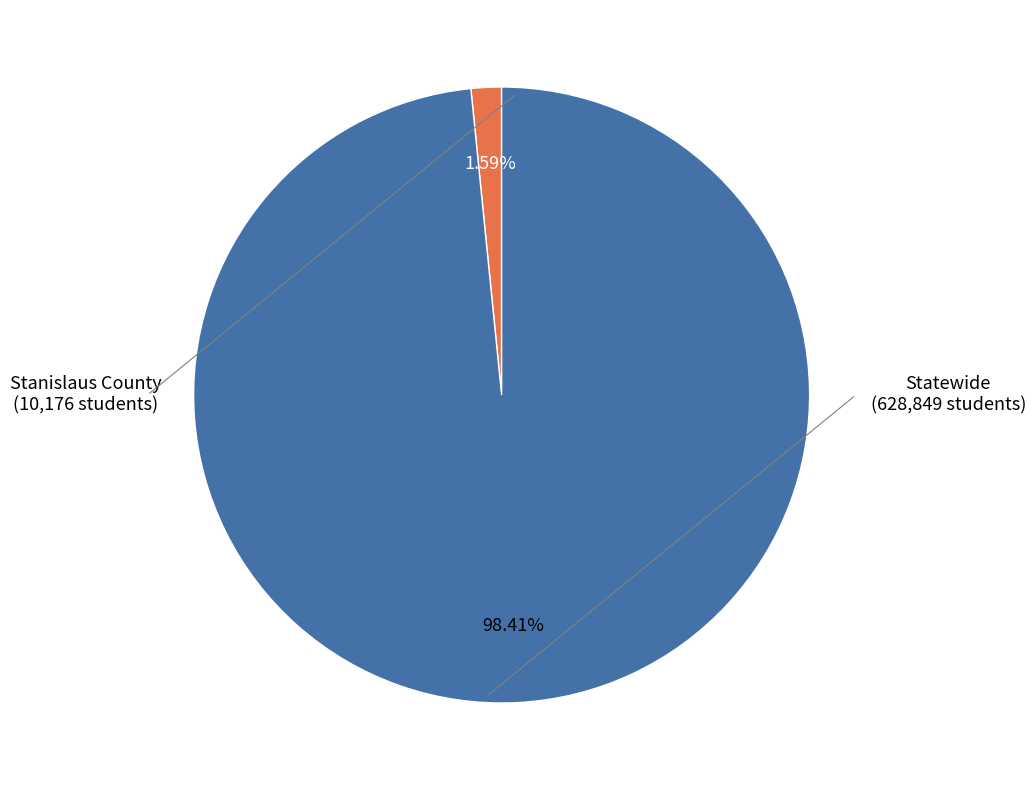

Does any single category account for the majority?

Yes